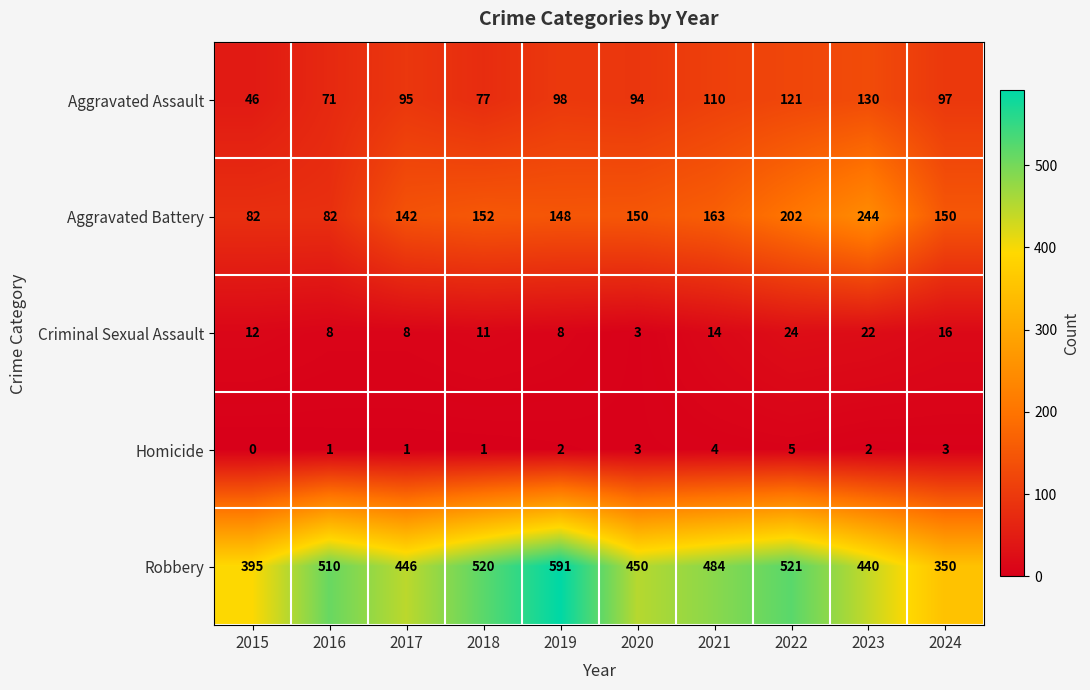

Between 2020 and 2024, which series saw the biggest shift?

Robbery